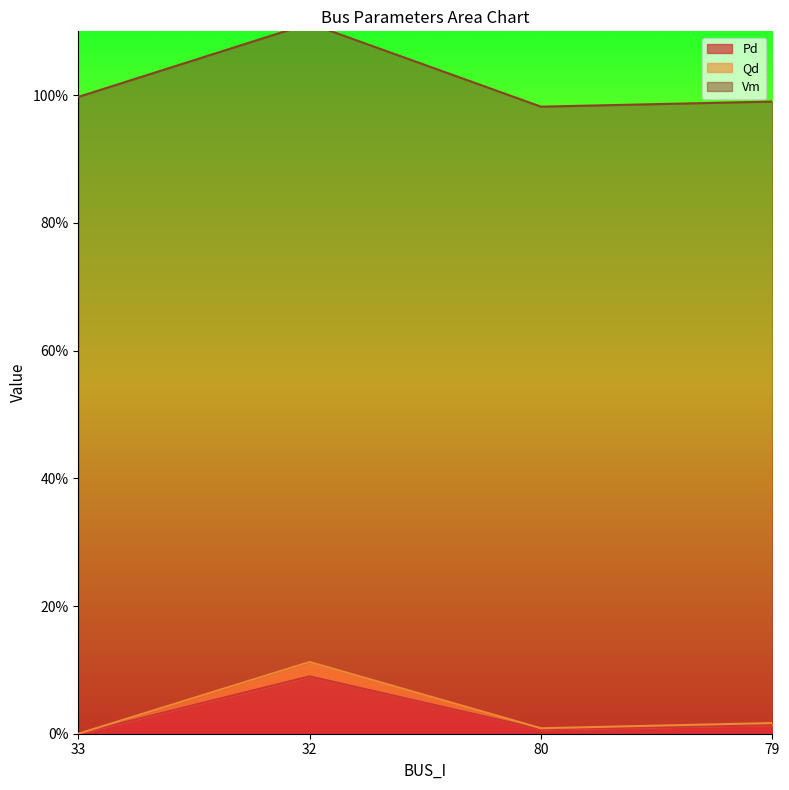

True or false: Qd has a value of 0.0 at 80.

False